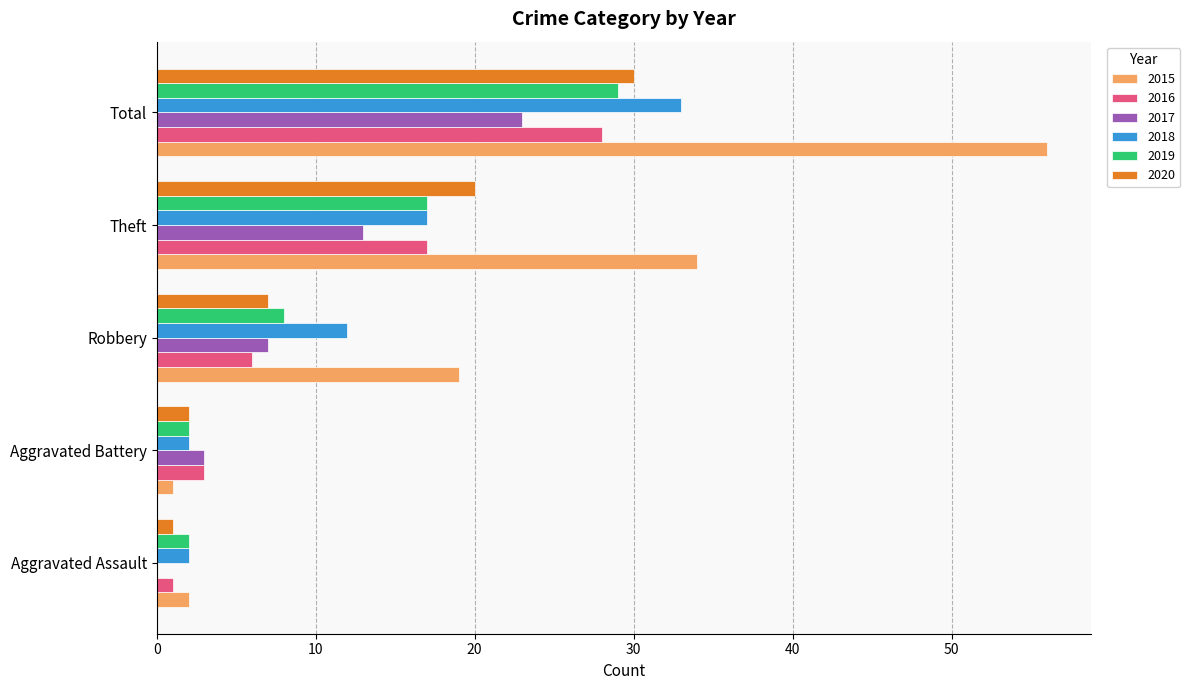

What value does the 2018 series have at Theft, to the nearest 5?

15